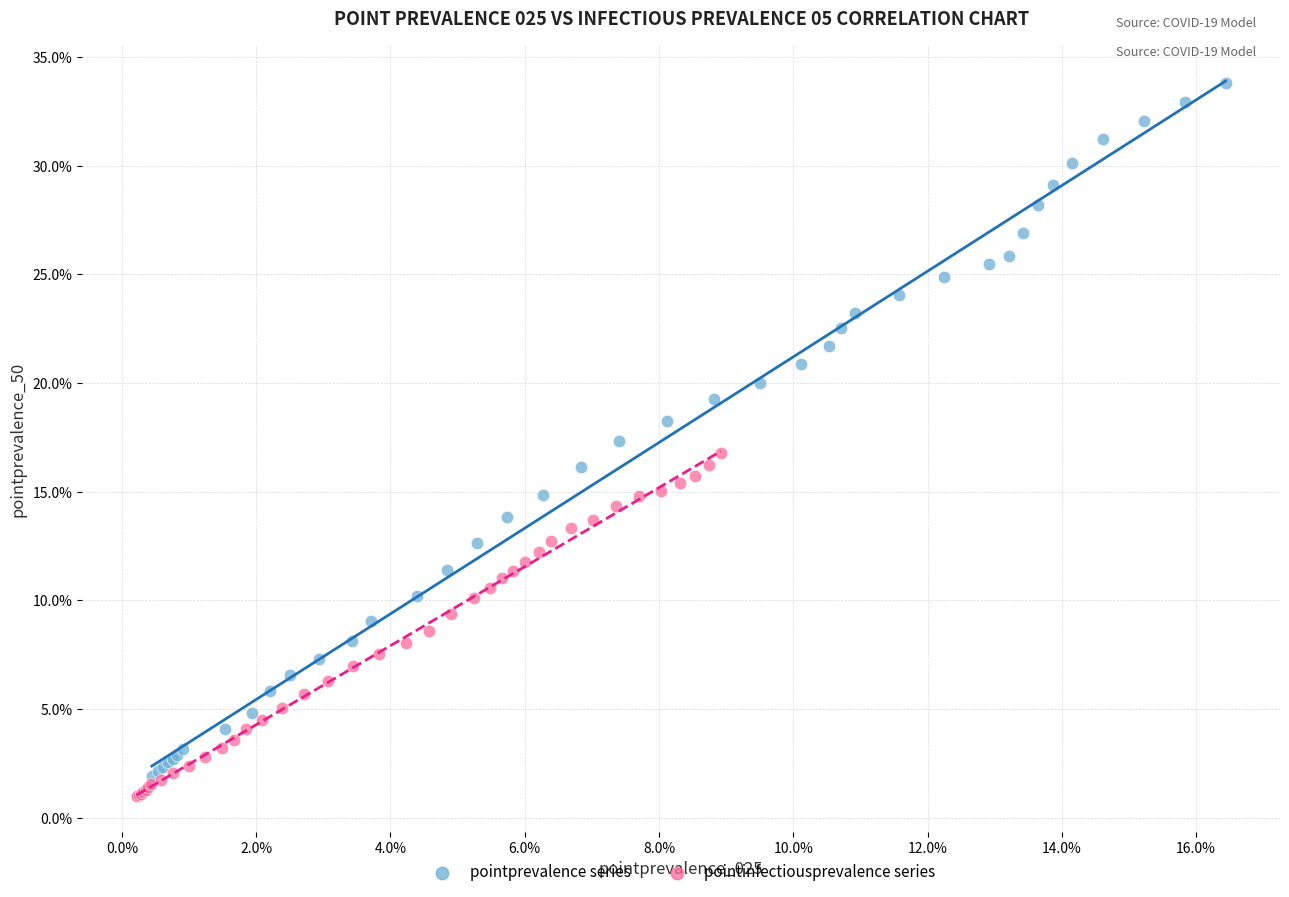

Which series has the largest Y range (max minus min)?

pointprevalence series